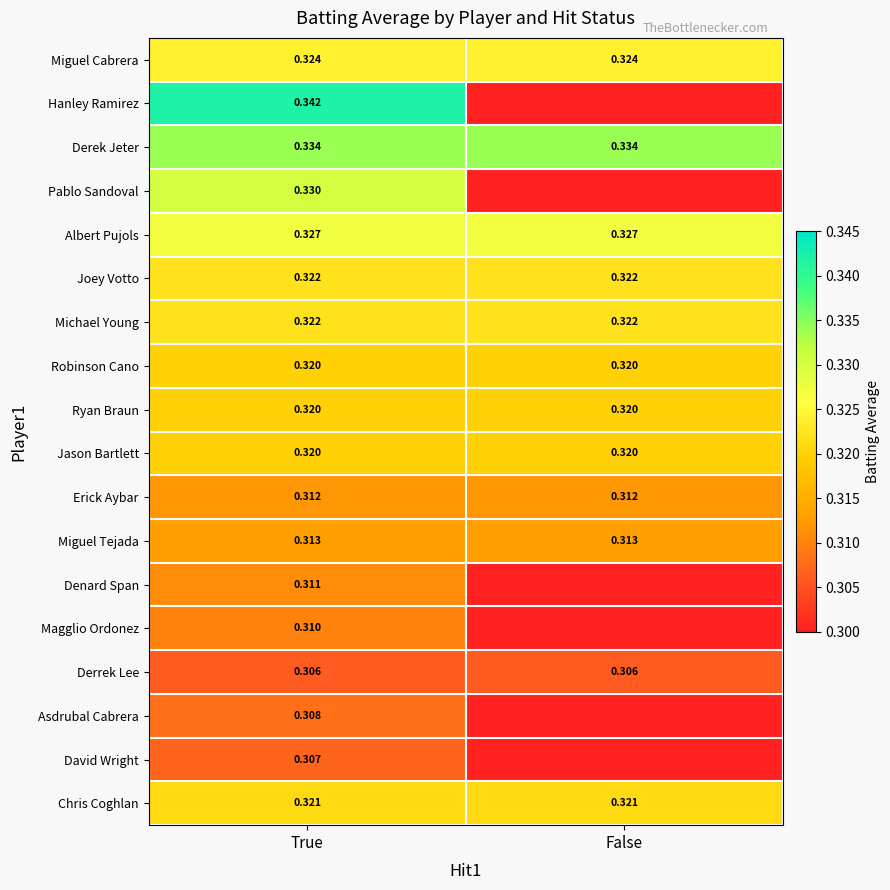

Which category has the lowest value in the Miguel Cabrera series?

True